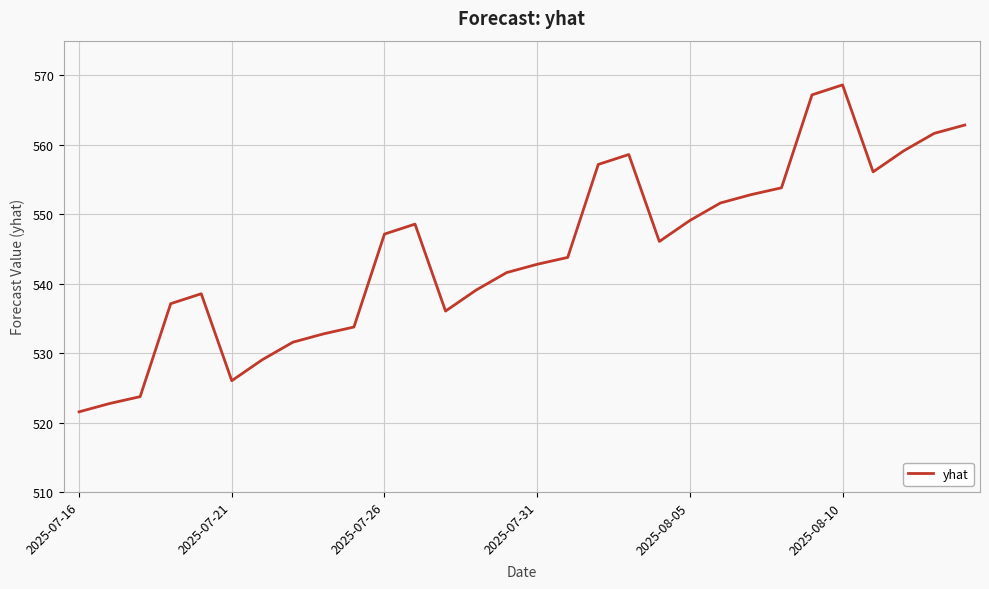

What is the difference between the maximum and minimum values?

47.1